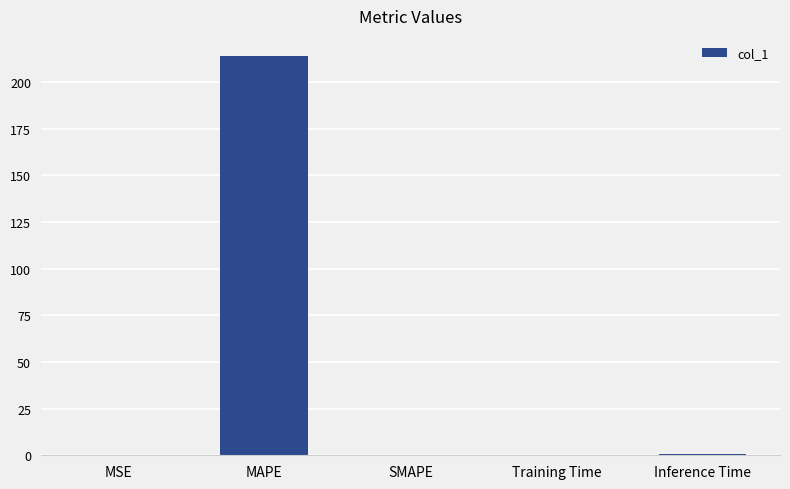

What is the greatest value displayed?

214.1